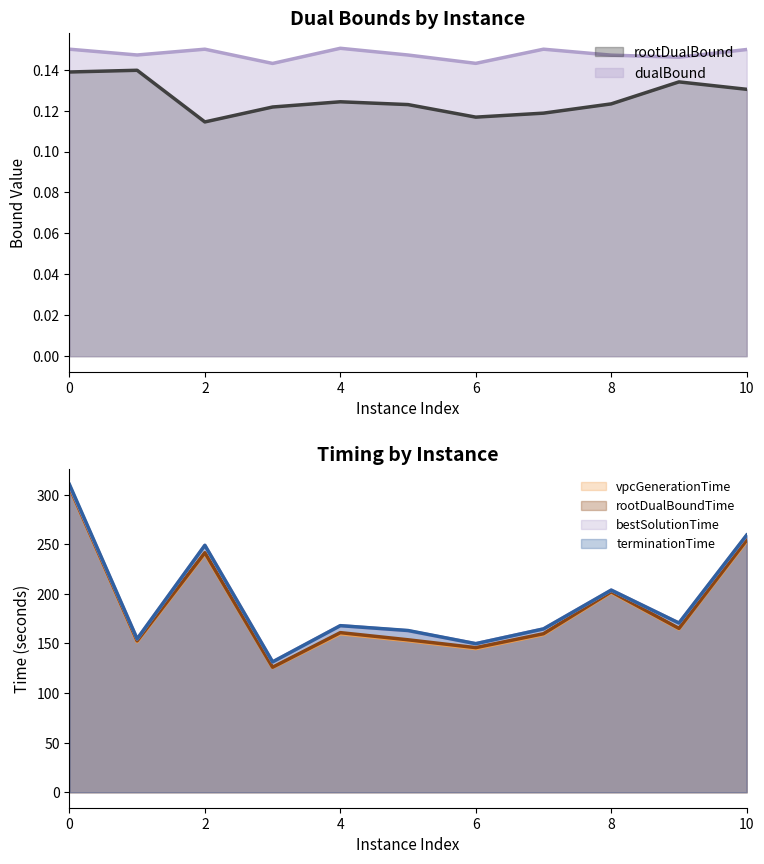

What value does the rootDualBoundTime series have at 0?

307.7